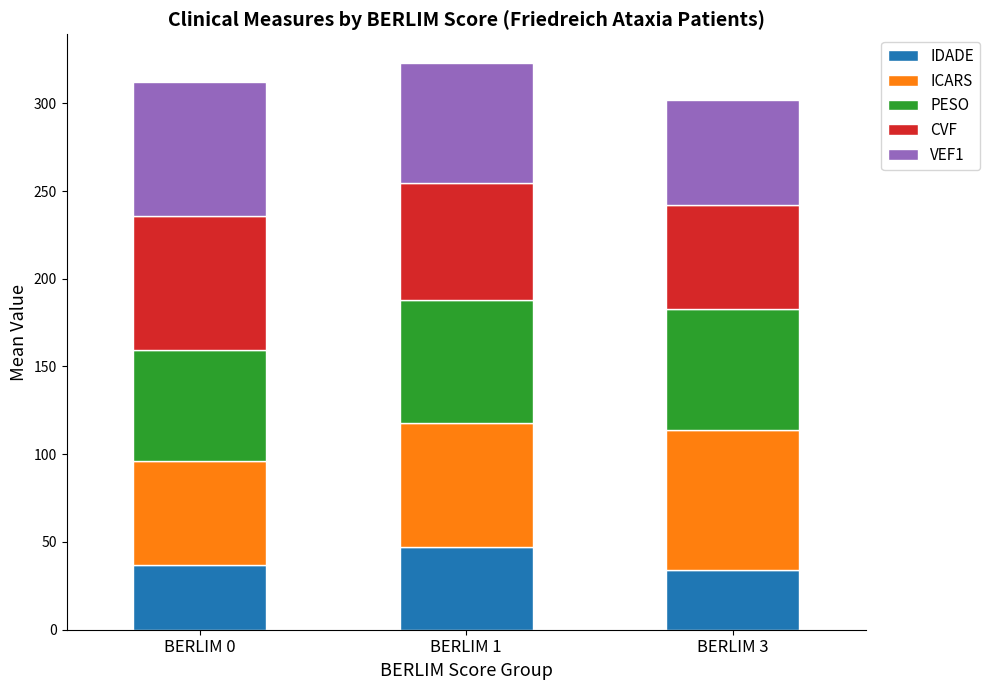

What is the maximum value for IDADE?

47.0